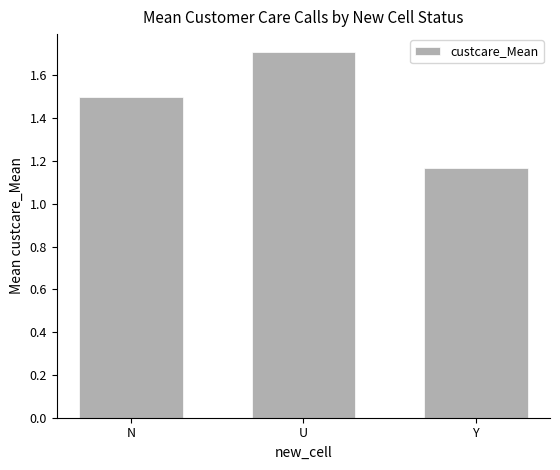

What is the difference between the maximum and minimum values?

0.5